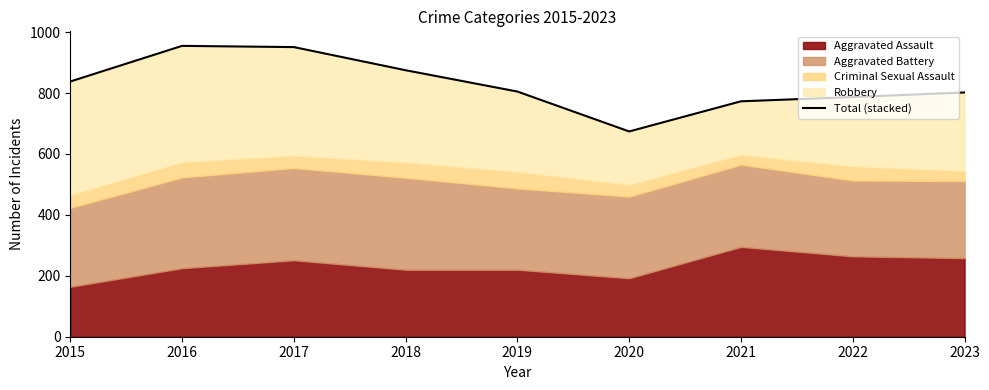

Reading left to right, extract all data points from this chart.

838	955	951	875	805	674	773	787	802